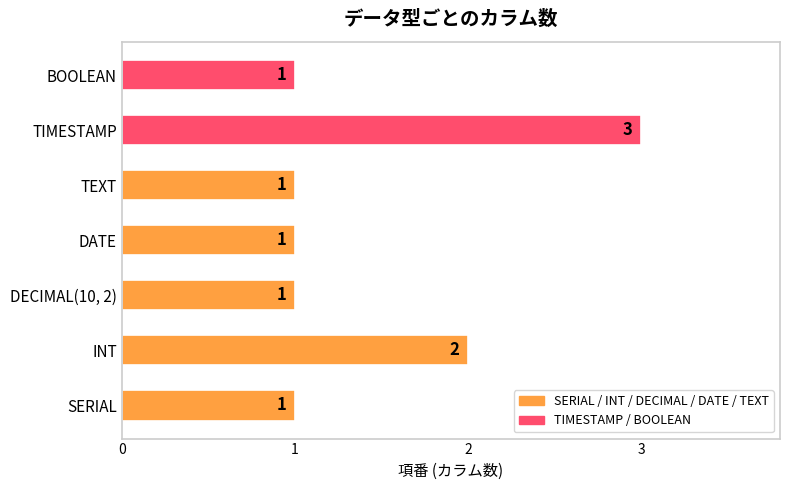

What is the sum of all values?

10